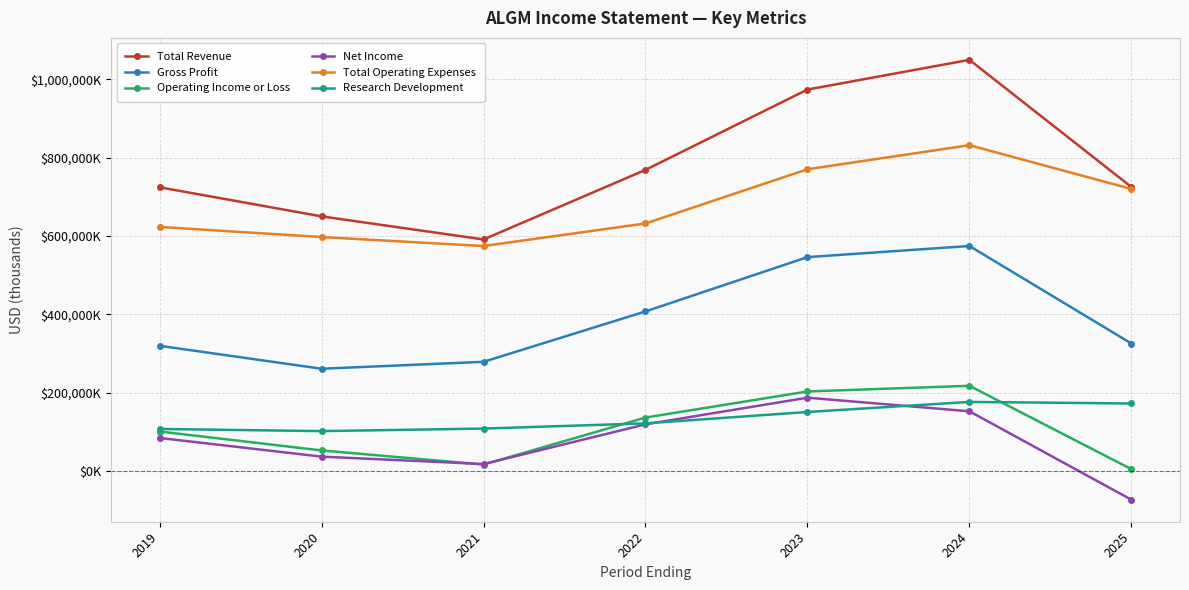

Rank the categories by Operating Income or Loss value from lowest to highest.

2025, 2021, 2020, 2019, 2022, 2023, 2024